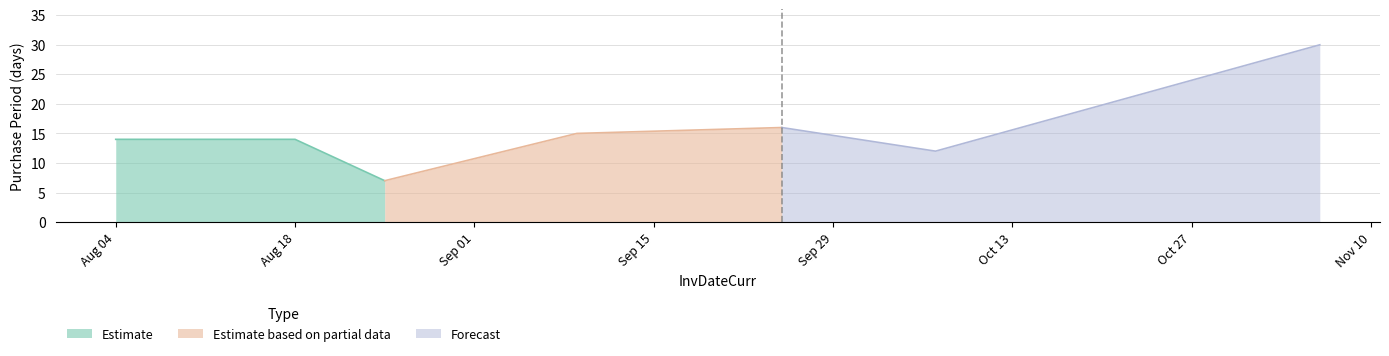

The value of Estimate at Aug 04 is 14. True or false?

True